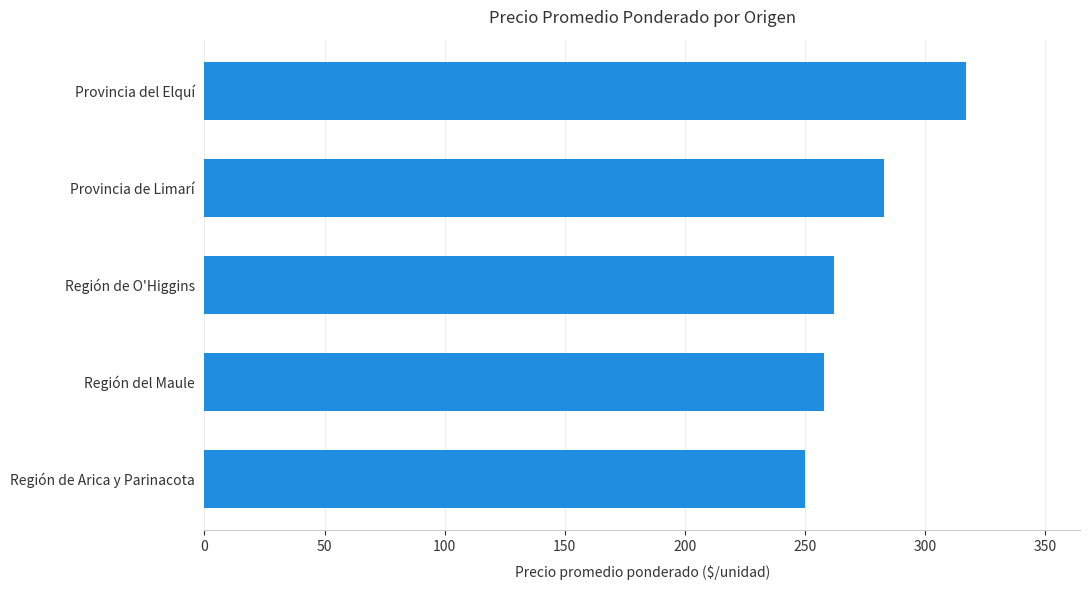

Count the number of categories in the chart.

5